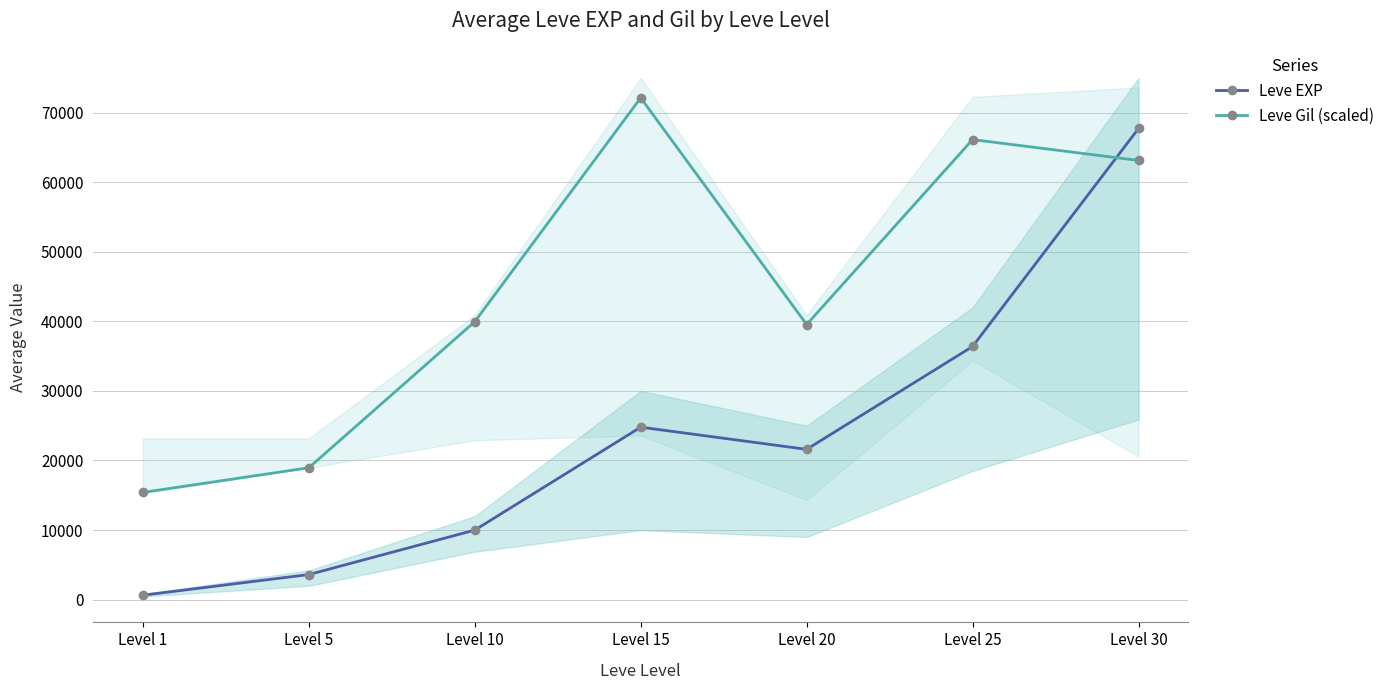

How many values in the Leve Gil (scaled) series exceed 39954?

4